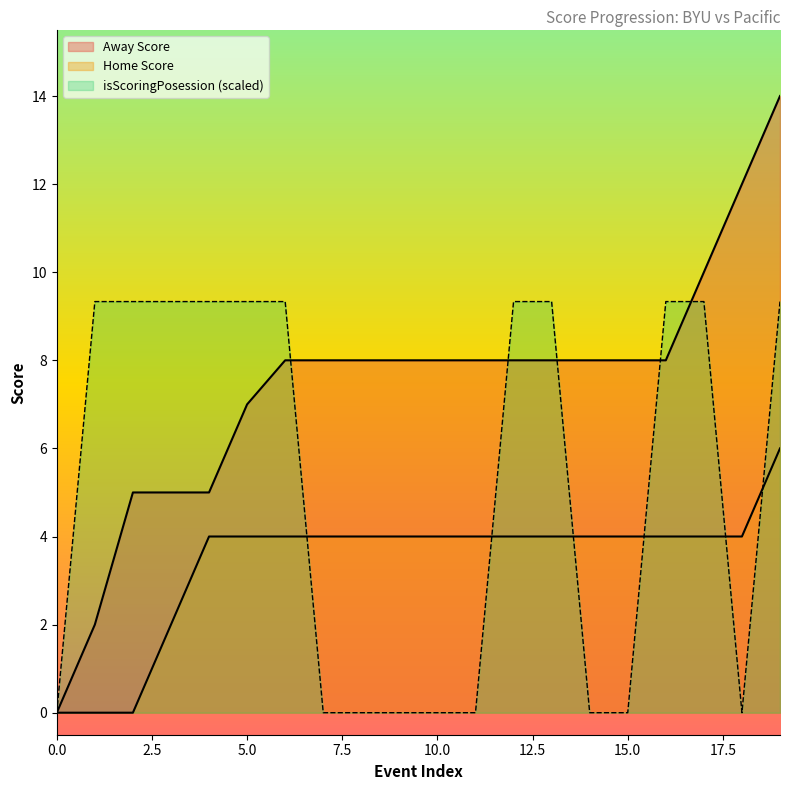

Which series has the largest total across all categories?

Away Score